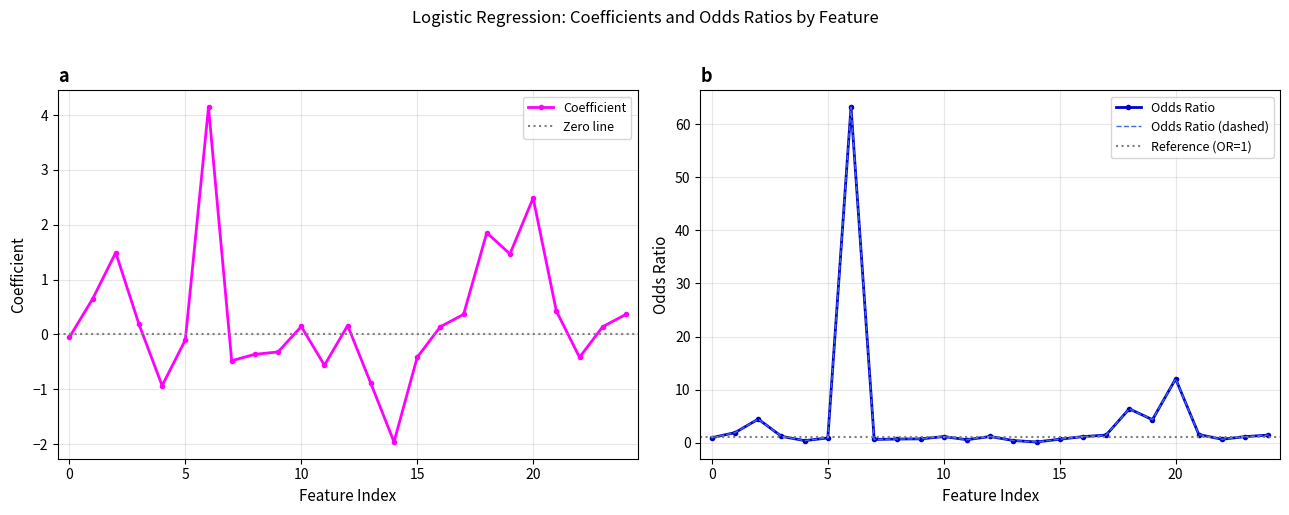

What is the minimum value for Coefficient?

-2.0